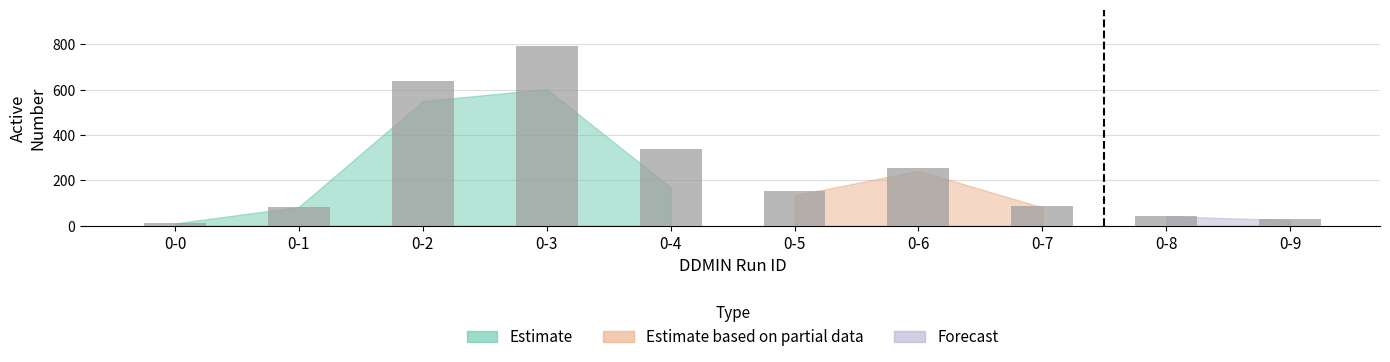

What is the value of the 9th bar from the left?

44